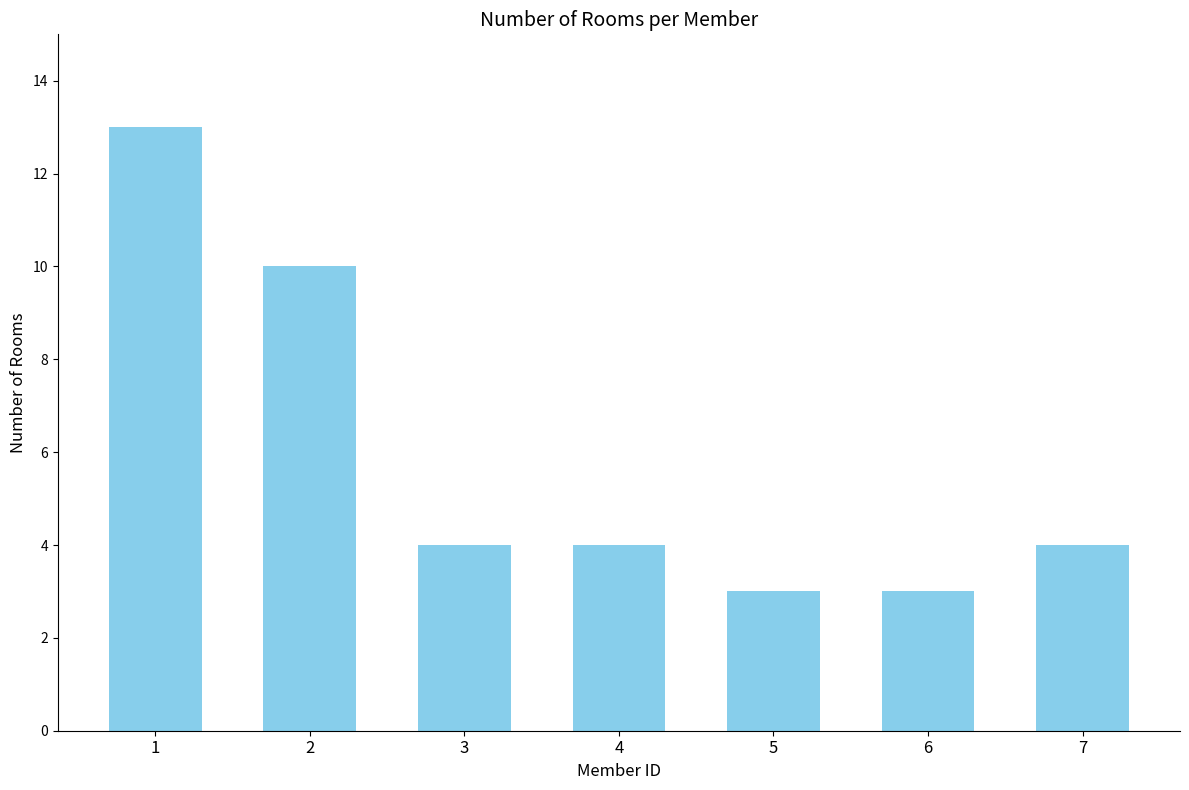

What is the value of the 2nd bar from the left?

10